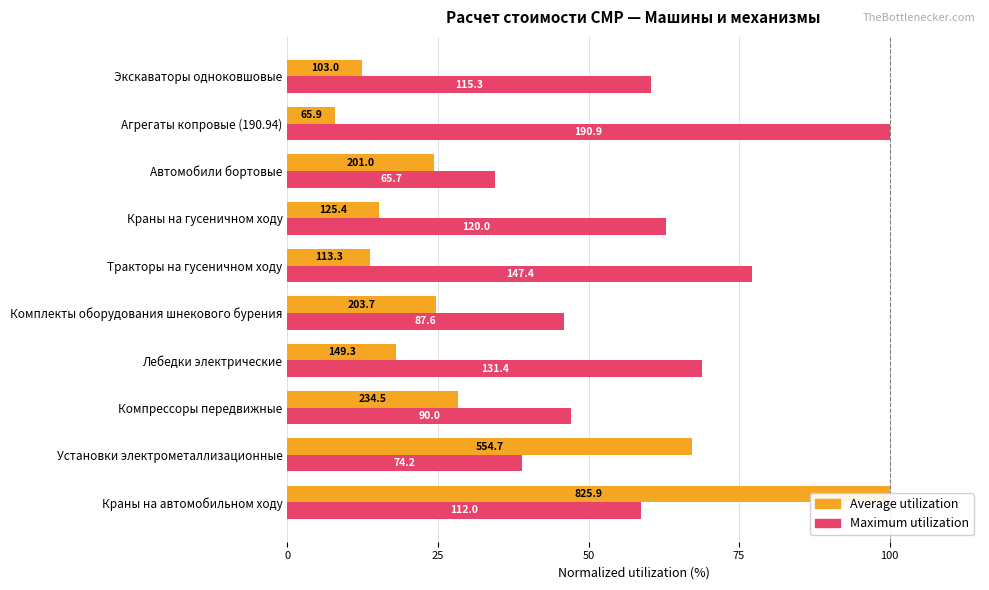

How many bars are there in total?

20